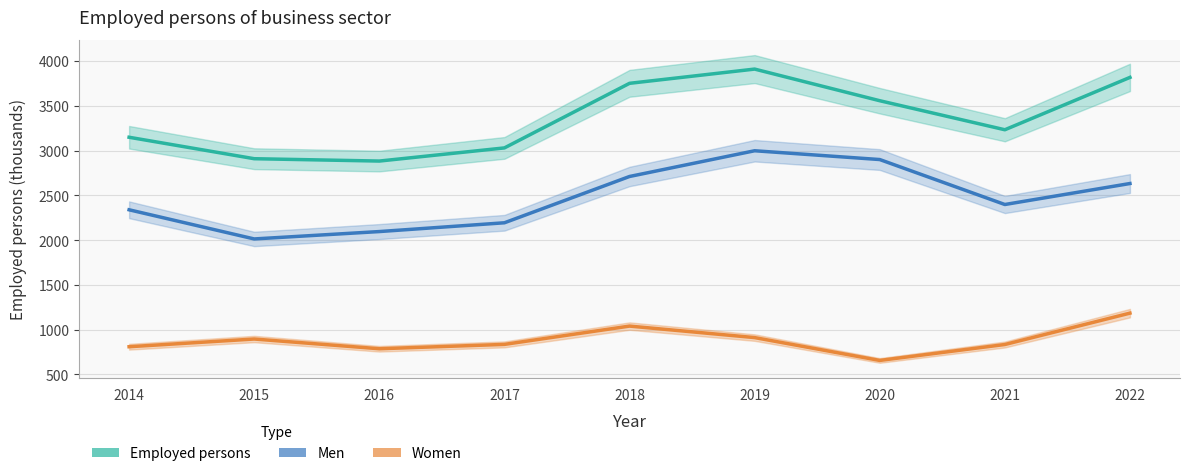

What is the smallest value displayed?

656.7